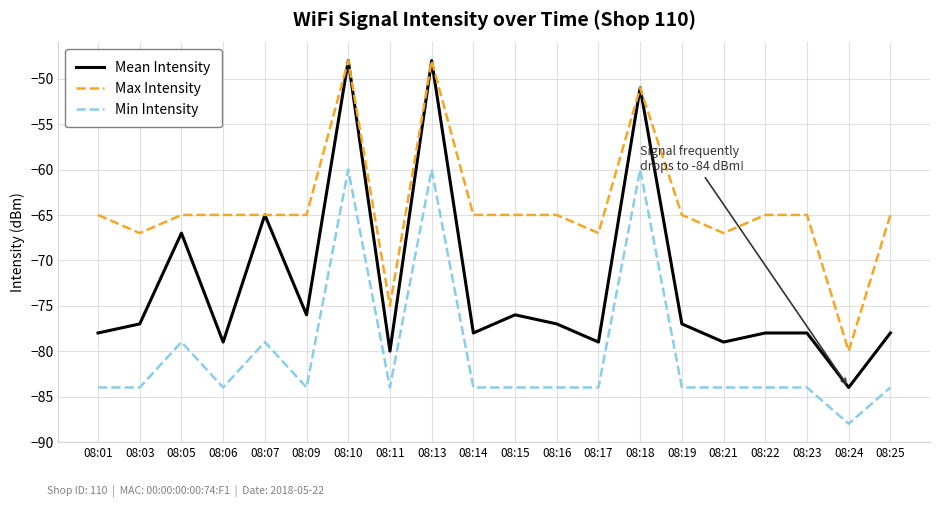

Rank the series at 08:16 from highest to lowest value.

Max Intensity, Mean Intensity, Min Intensity